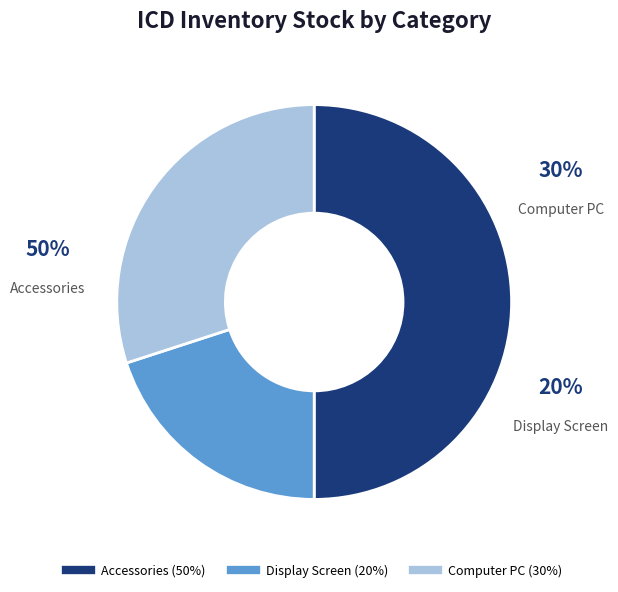

How many slices are in this pie chart?

3